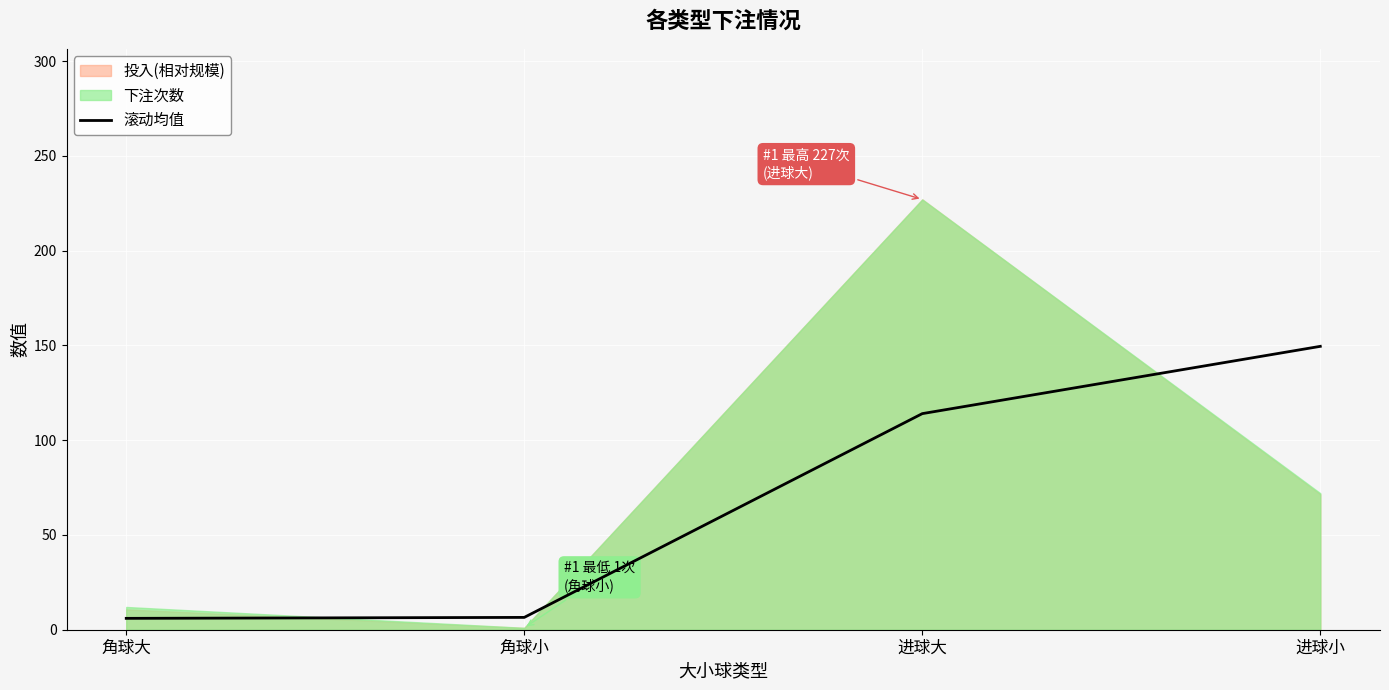

What is the label of the 2nd point from the left?

角球小